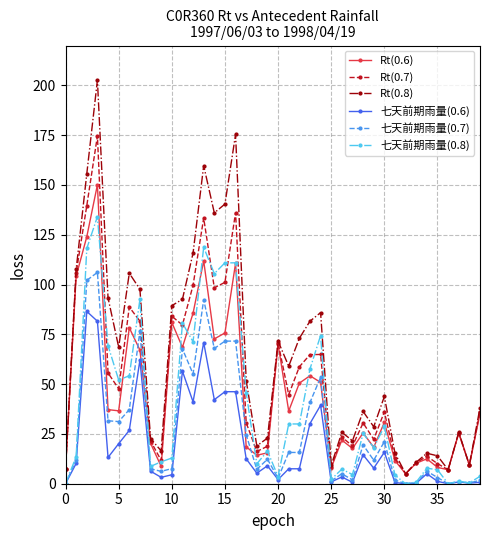

What is the highest value of the Rt(0.7) series?

174.6